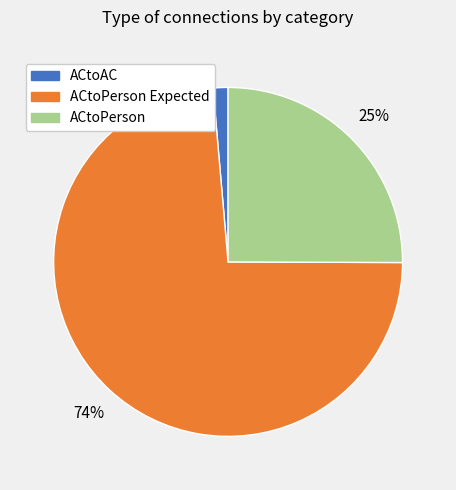

To the nearest percent, what is the average slice percentage?

33%